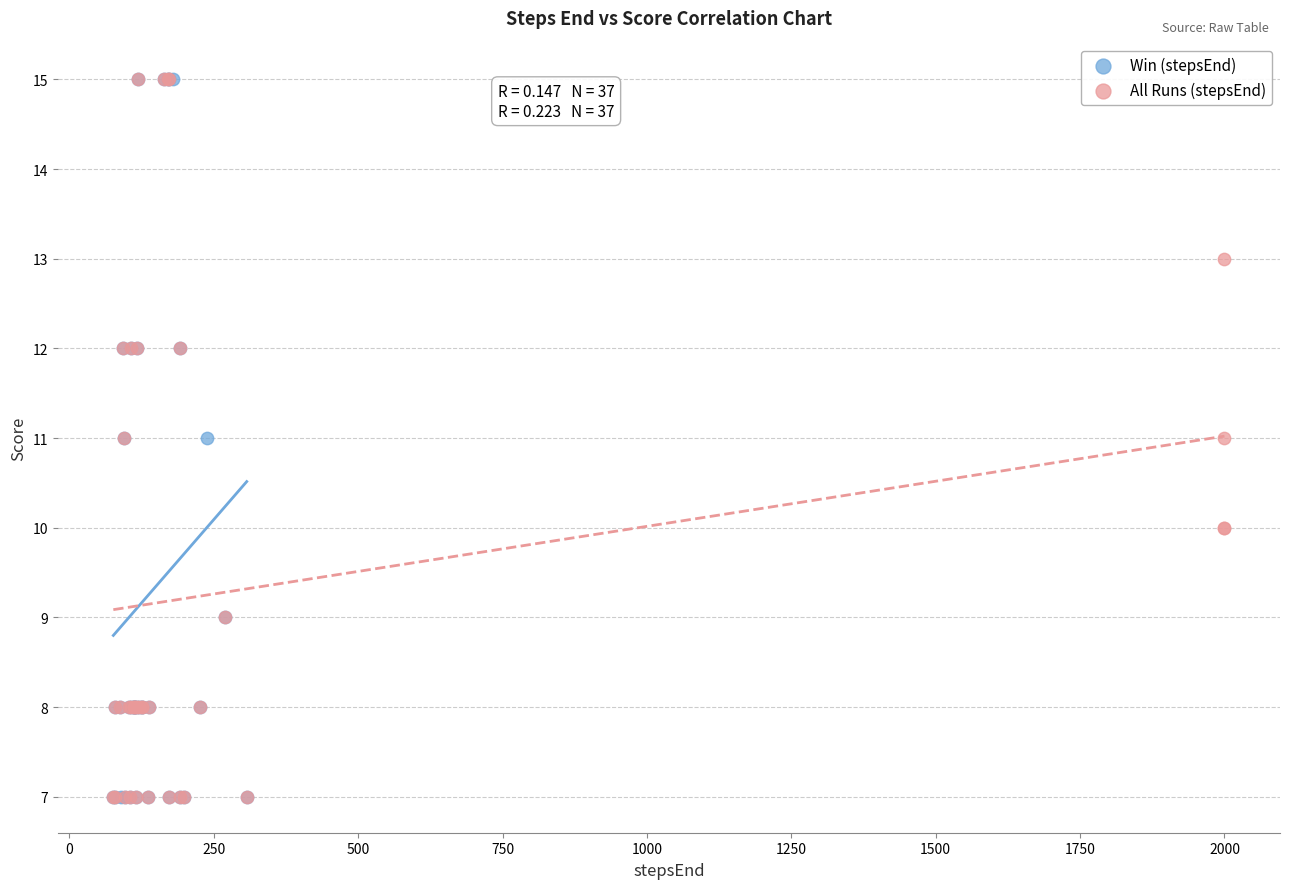

What are all the series names shown in the legend?

Win (stepsEnd), All Runs (stepsEnd)